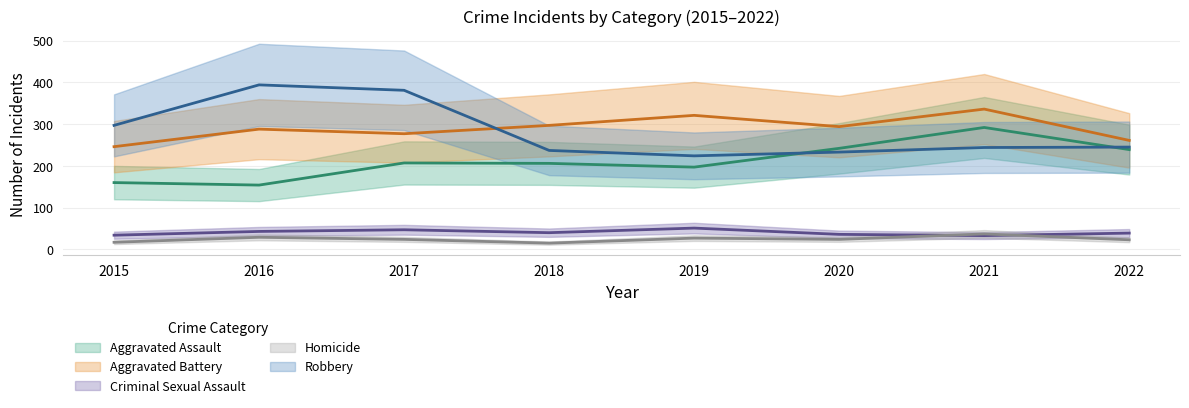

How many lines are shown in the chart?

5